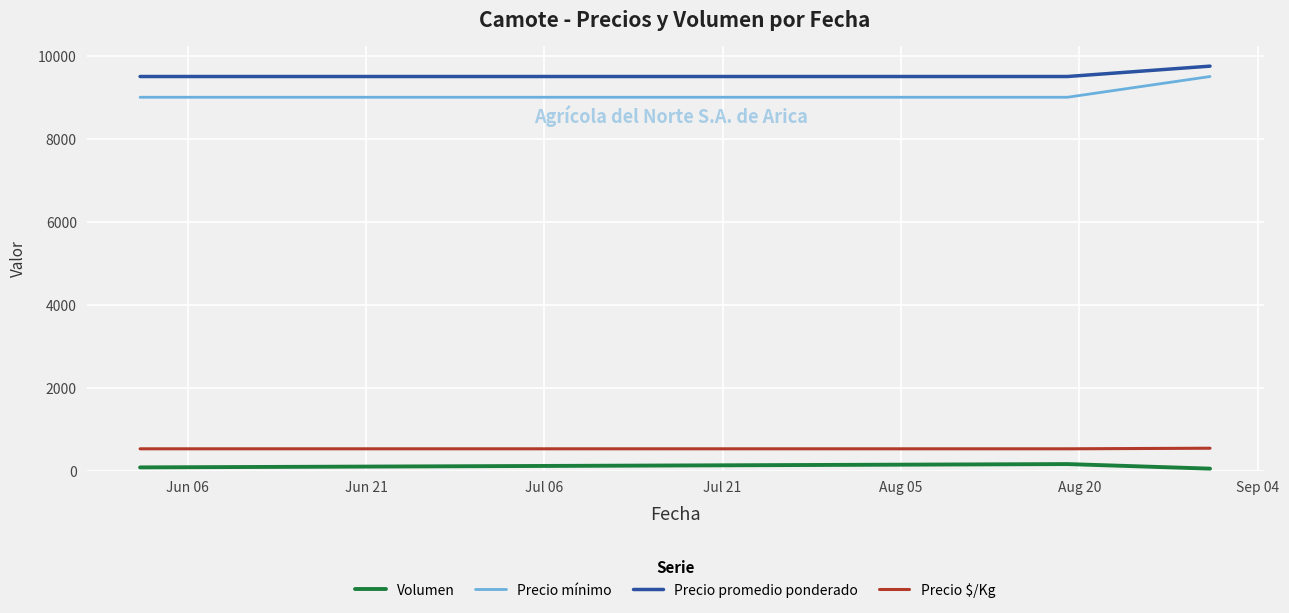

Which series has the largest total across all categories?

Precio promedio ponderado